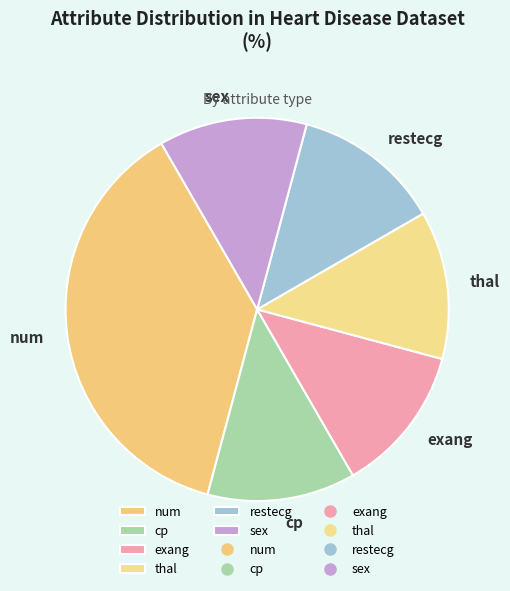

The restecg slice represents 25% of the pie. True or false?

False